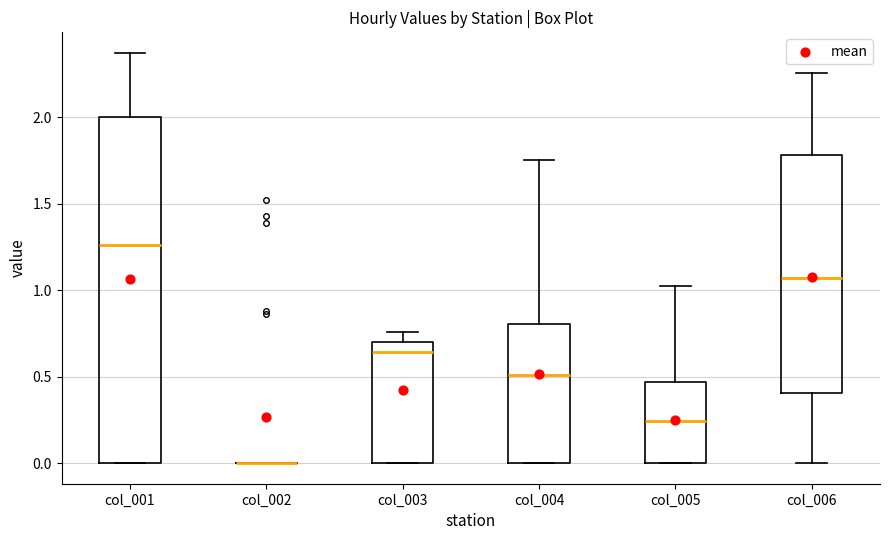

Which box is the tallest, from its lower edge to its upper edge?

col_001